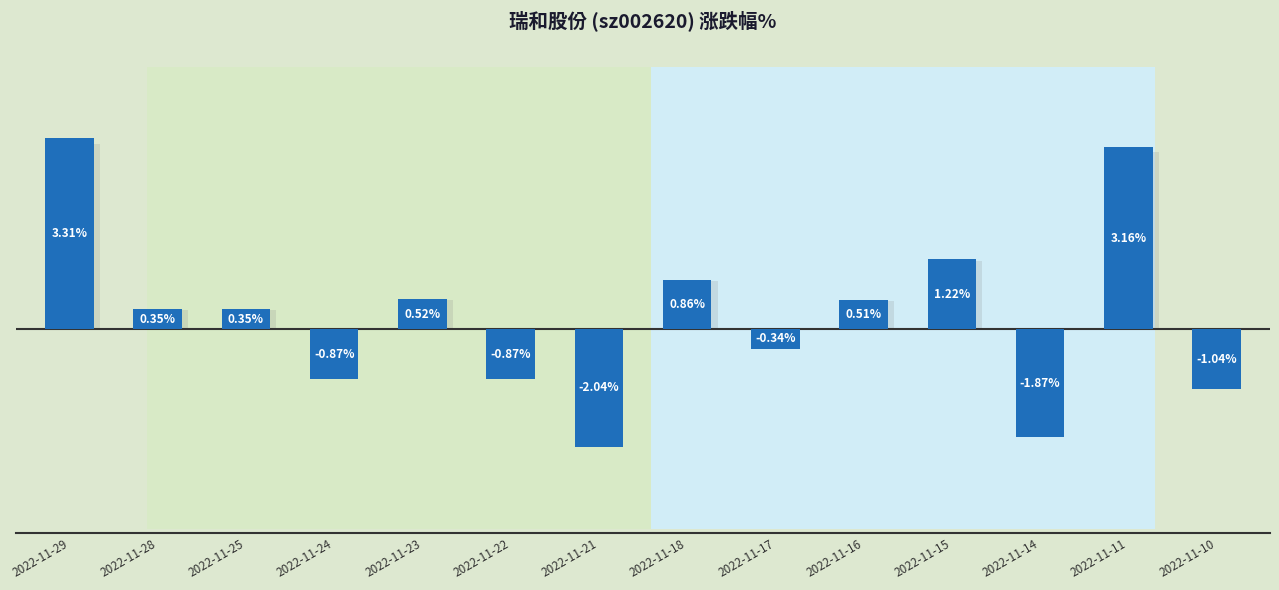

Rank the categories by value from highest to lowest.

2022-11-29, 2022-11-11, 2022-11-15, 2022-11-18, 2022-11-23, 2022-11-16, 2022-11-28, 2022-11-25, 2022-11-17, 2022-11-24, 2022-11-22, 2022-11-10, 2022-11-14, 2022-11-21